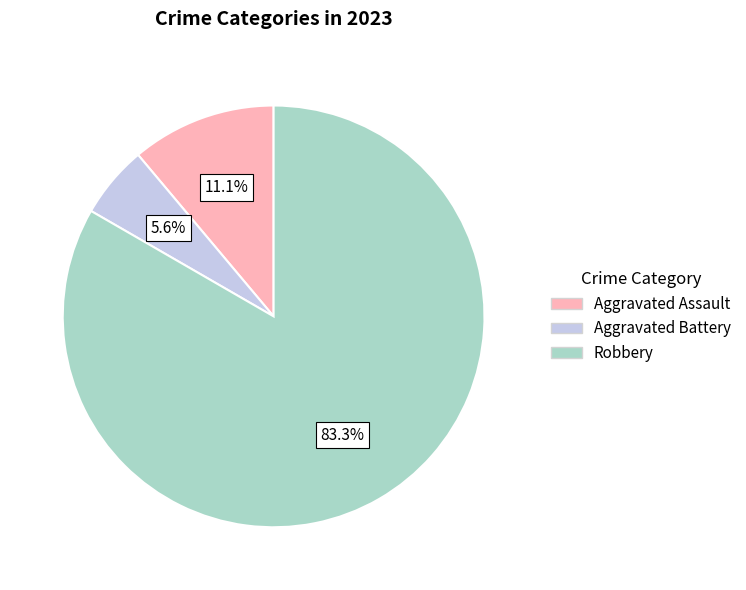

What is the smallest slice in the pie chart?

Aggravated Battery